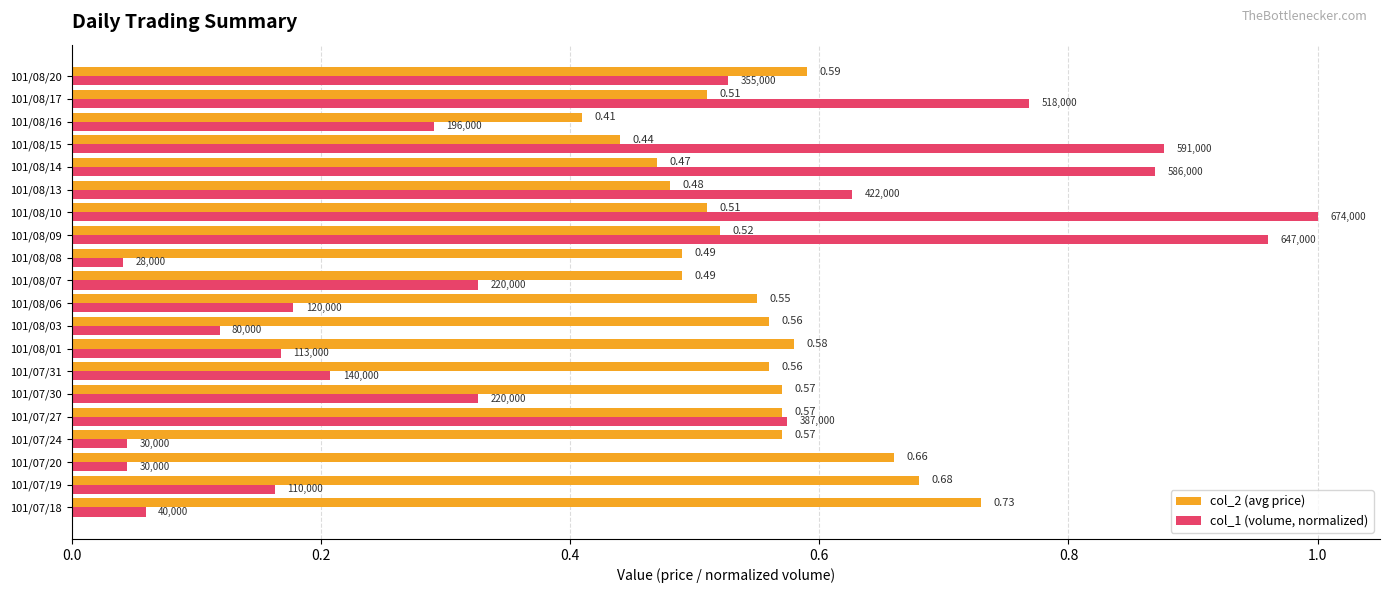

Rank the series by their maximum value, from lowest to highest.

col_2 (avg price), col_1 (volume, normalized)